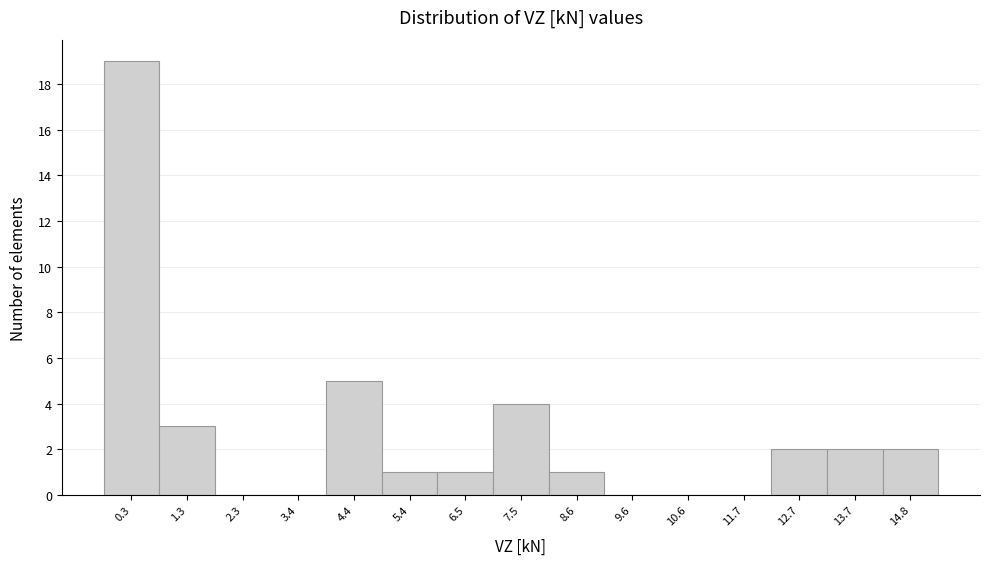

How tall is the bar that spans -0.2 to 0.8 on the x-axis? Neither the bar edges nor the heights are printed on the chart, so give them approximately, as read against the axes.

19